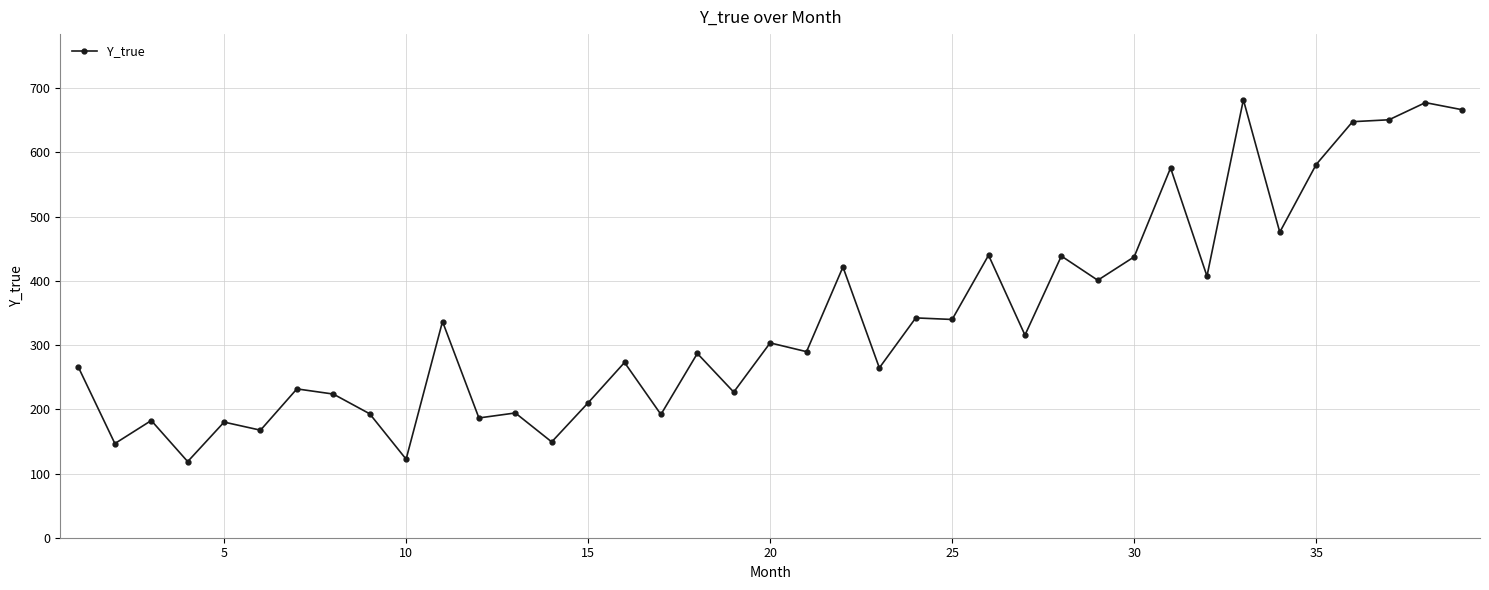

What is the difference between the maximum and second lowest values?

559.6